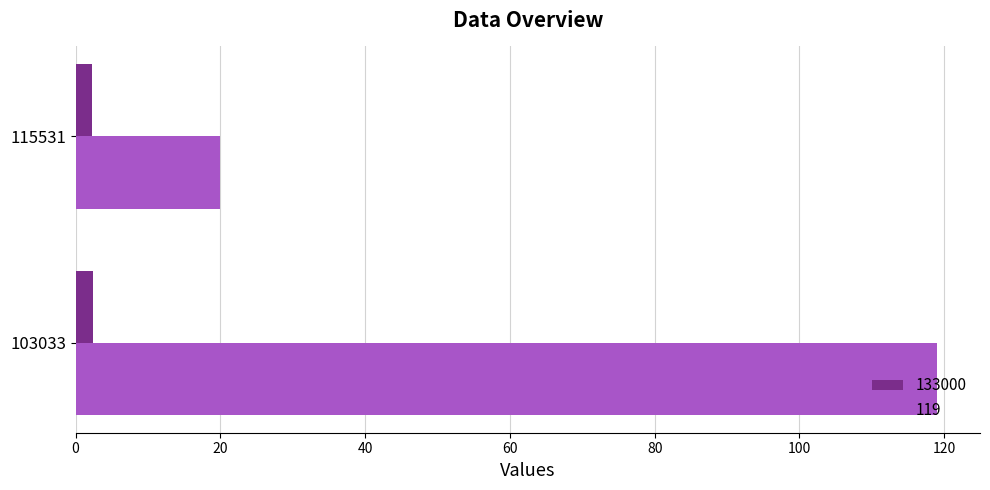

What is the sum of all 133000 values?

4.7